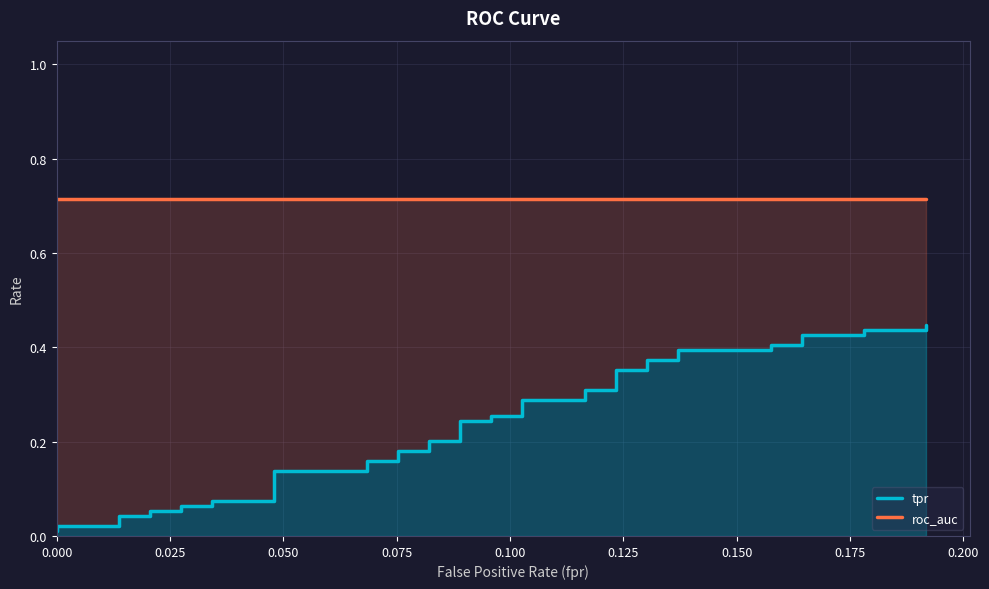

What are all the series names shown in the legend?

tpr, roc_auc